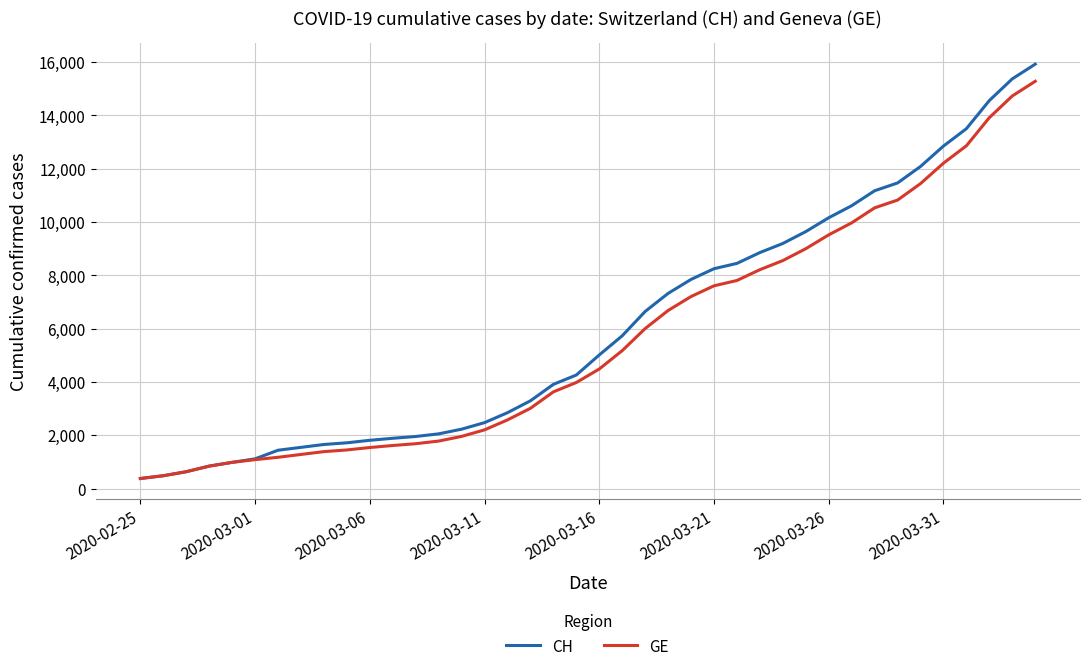

What is the lowest value of the CH series?

375